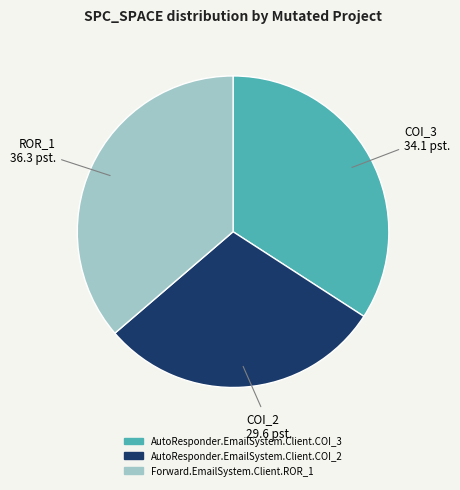

Is it true that AutoResponder.EmailSystem.Client.COI_2 is 30% of the pie?

True